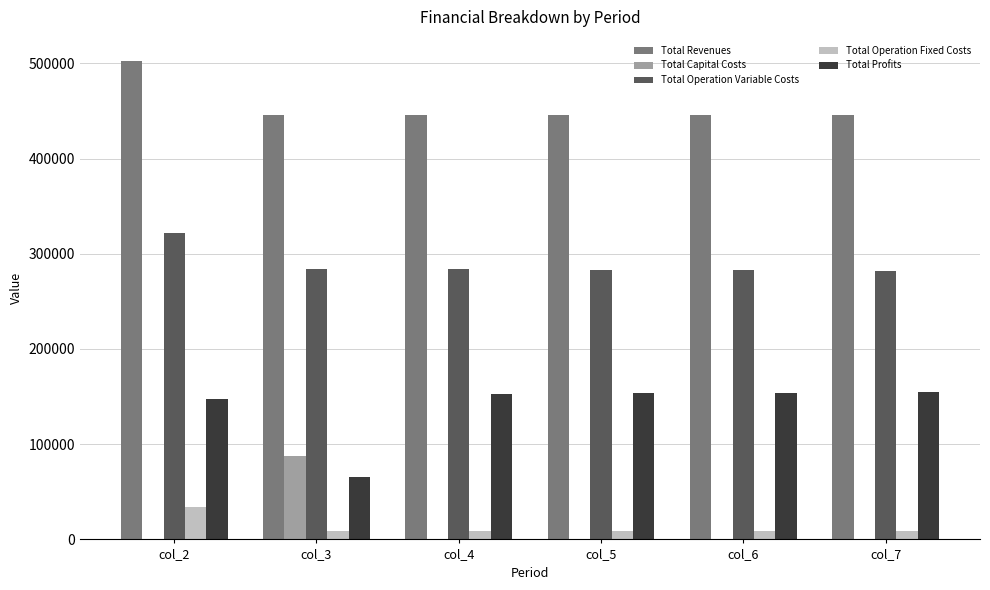

The Total Revenues series shows 502665.0 at col_2. True or false?

True